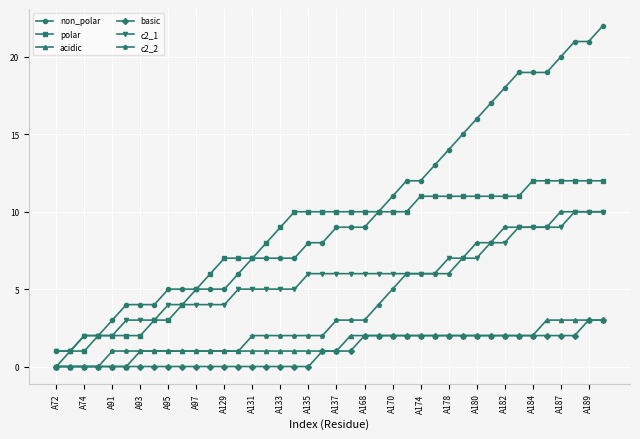

True or false: basic and non_polar intersect in this chart.

False